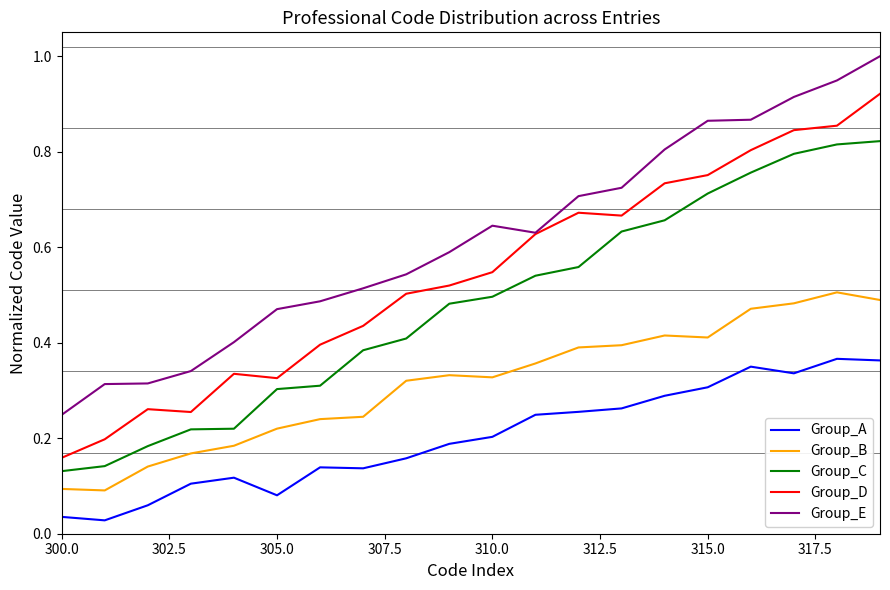

How many interior local valleys does the Group_A series have?

4